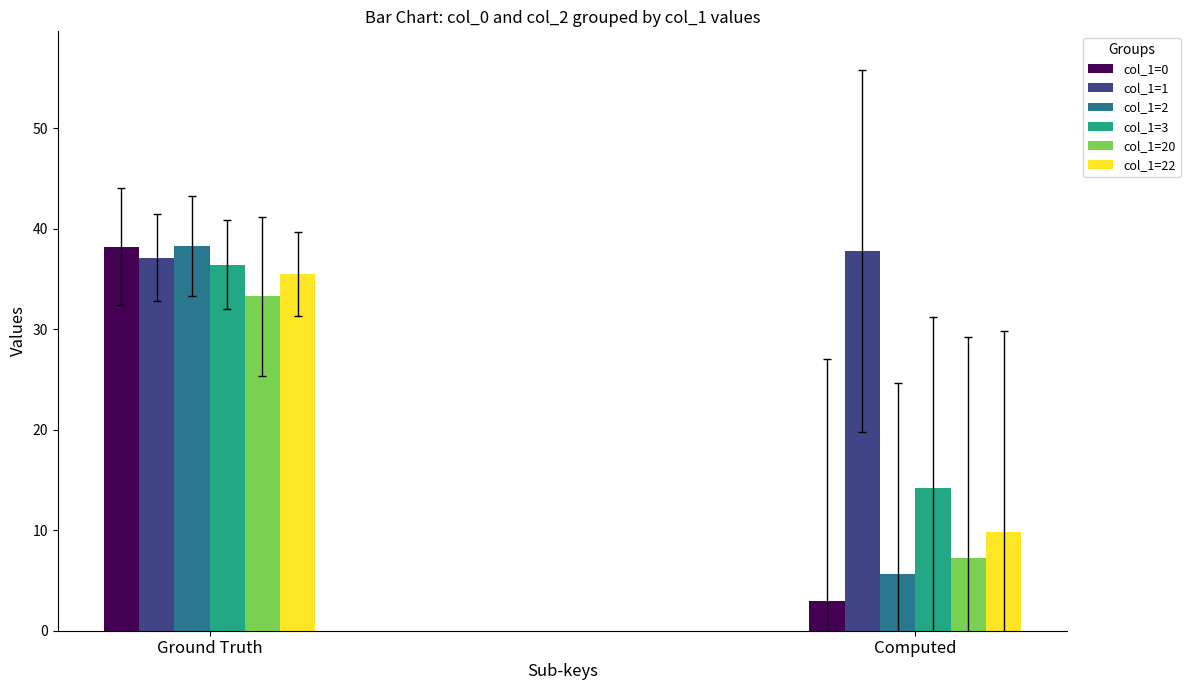

What are all the series names shown in the legend?

col_1=0, col_1=1, col_1=2, col_1=3, col_1=20, col_1=22